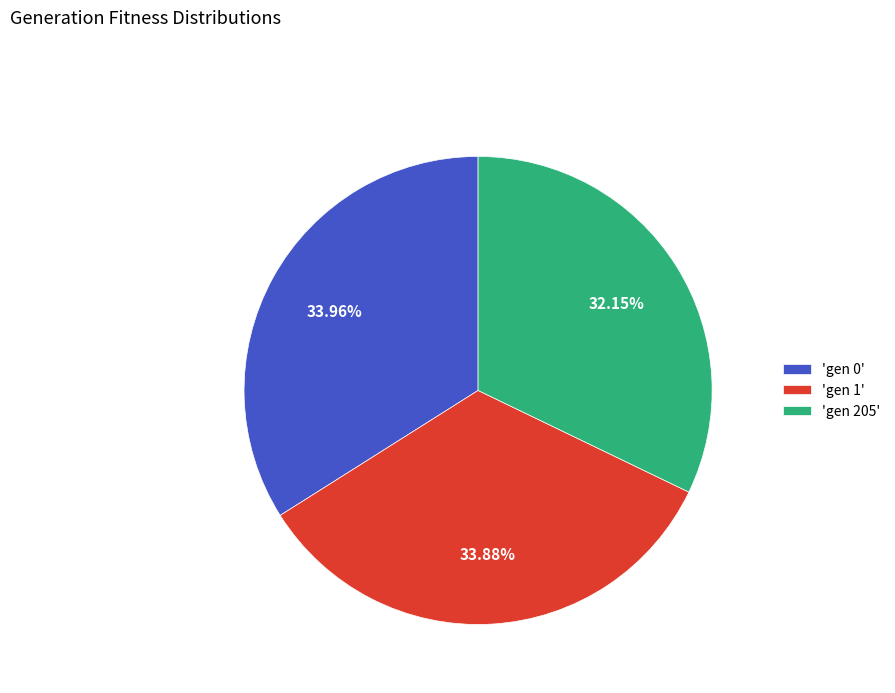

Does 'gen 0' represent more than half of the total?

No